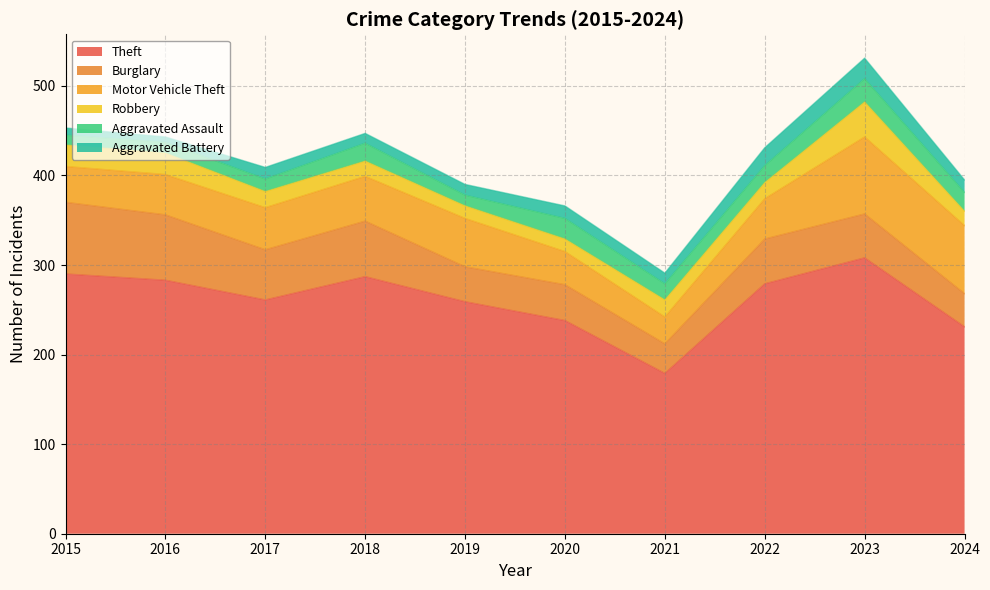

What is the greatest value displayed?

308